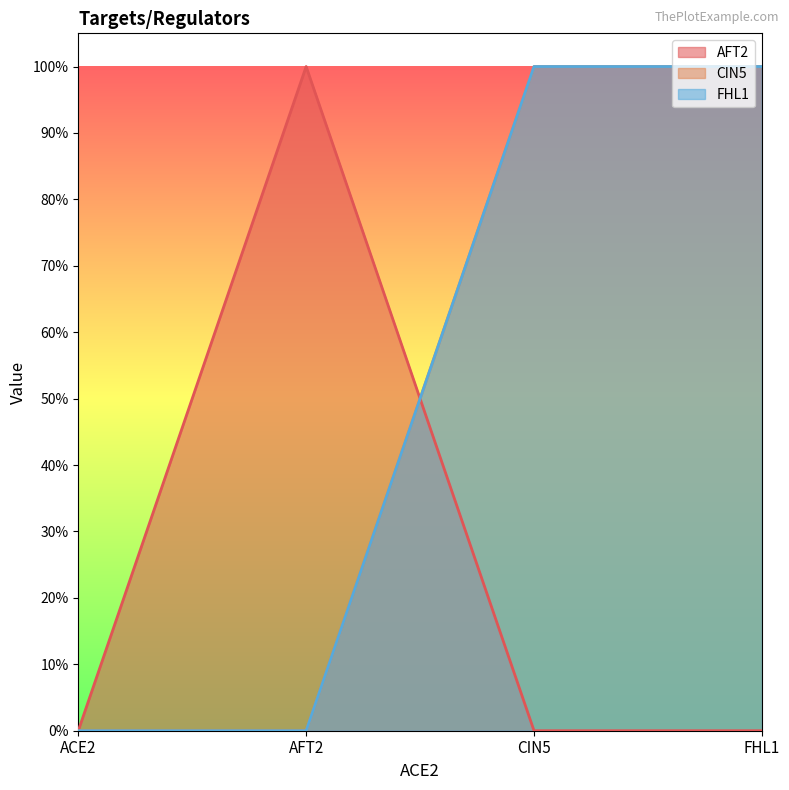

Which series has the widest spread of values?

AFT2